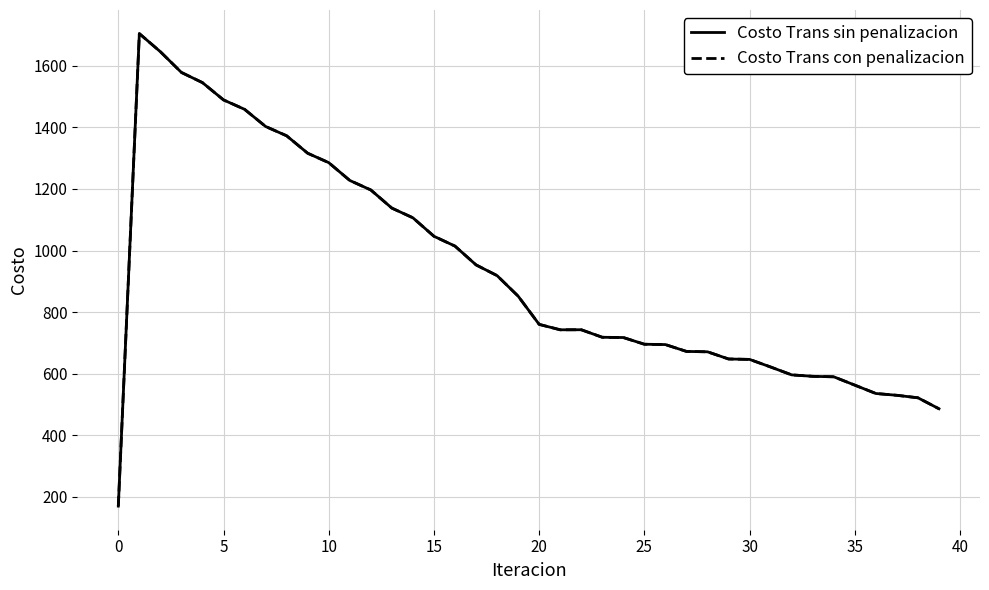

What is the label of the 28th point from the left?

27